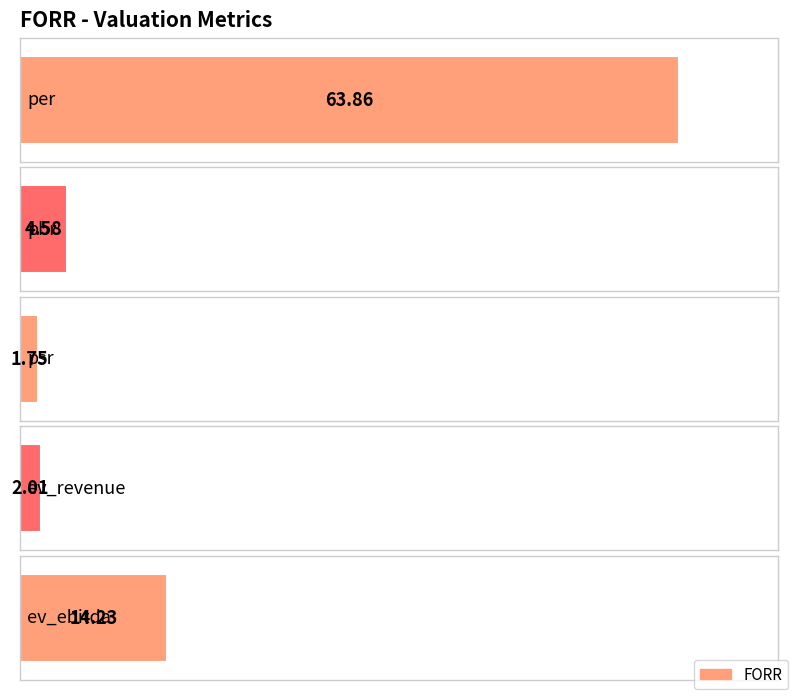

Reading left to right, list all the values displayed in this chart.

per=63.9	pbr=4.6	psr=1.8	ev_revenue=2.0	ev_ebitda=14.2